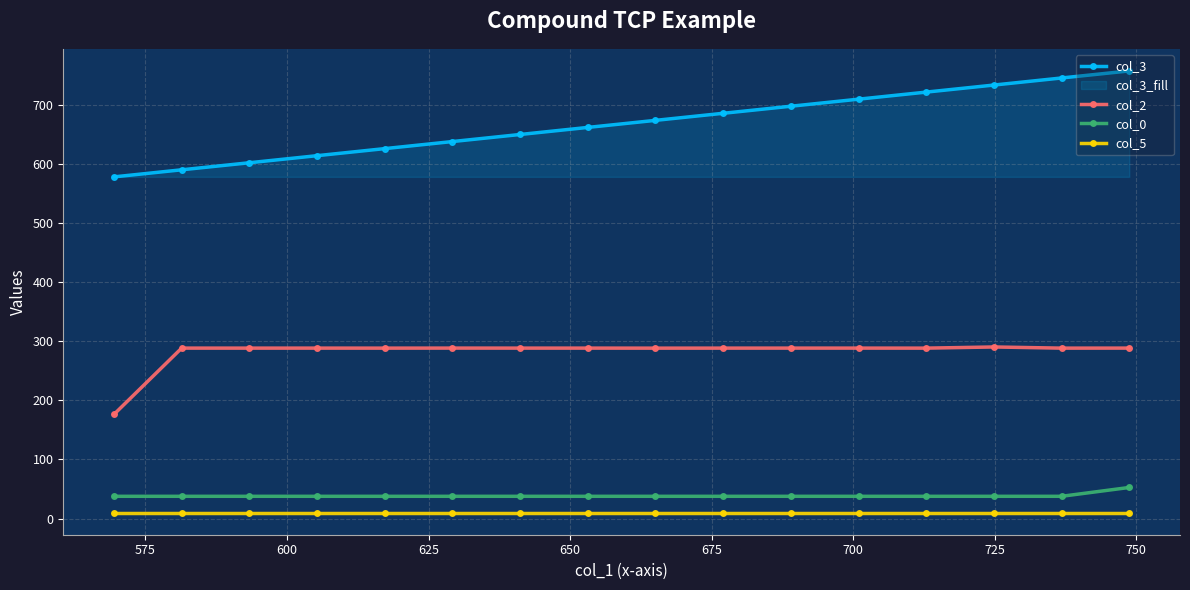

True or false: col_3 and col_0 cross at least once.

False